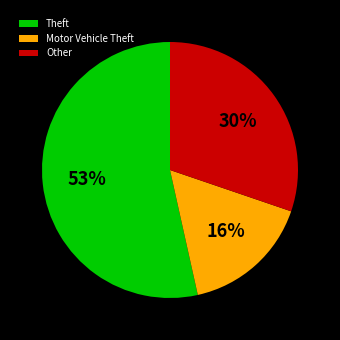

Which category has the biggest portion of the pie?

Theft